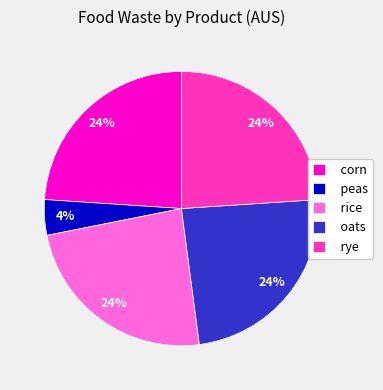

Which slice is the smallest?

peas